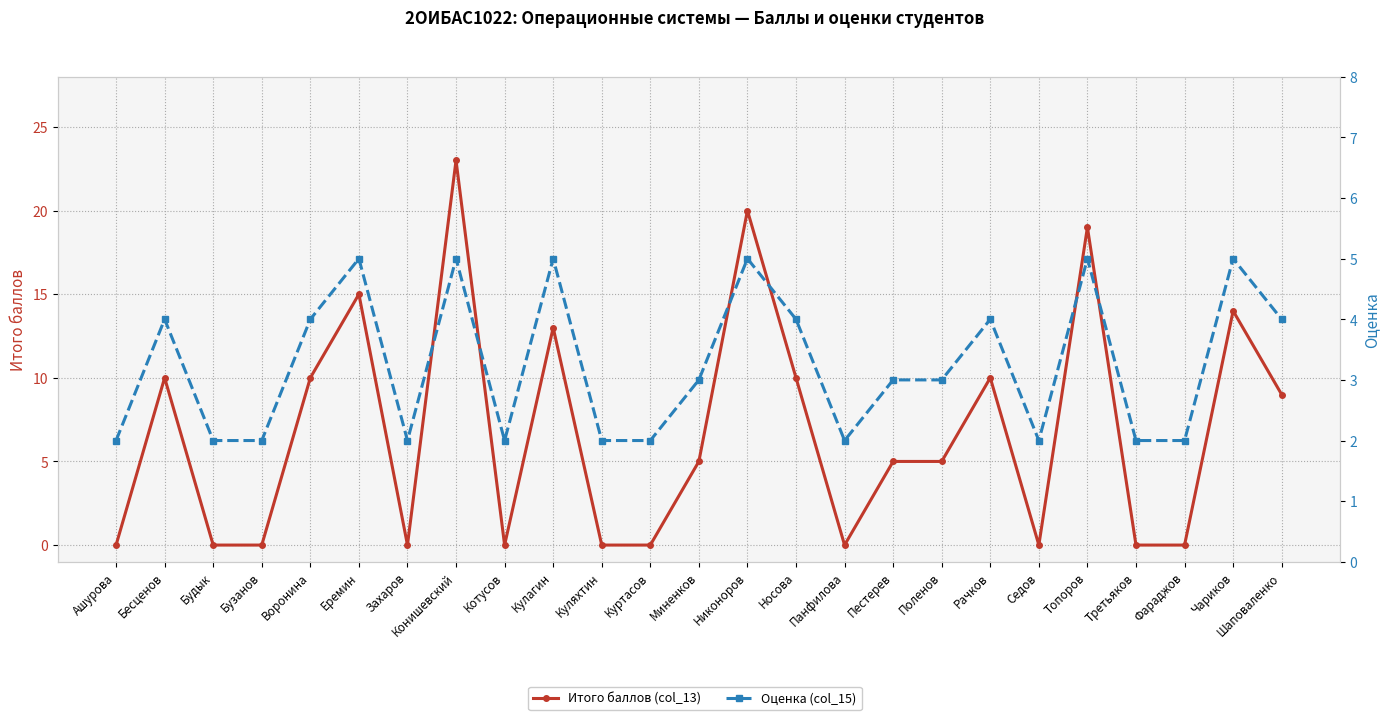

What is the label of the 14th point from the right?

Куртасов